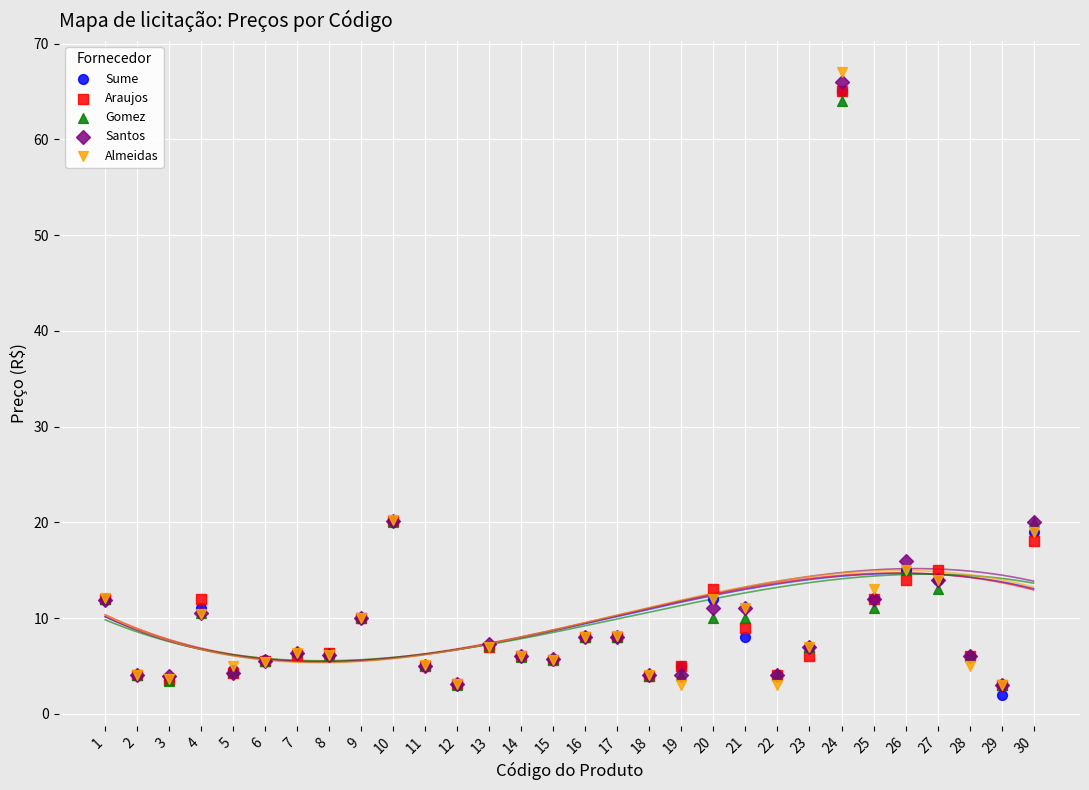

What are all the series names shown in the legend?

Sume, Araujos, Gomez, Santos, Almeidas